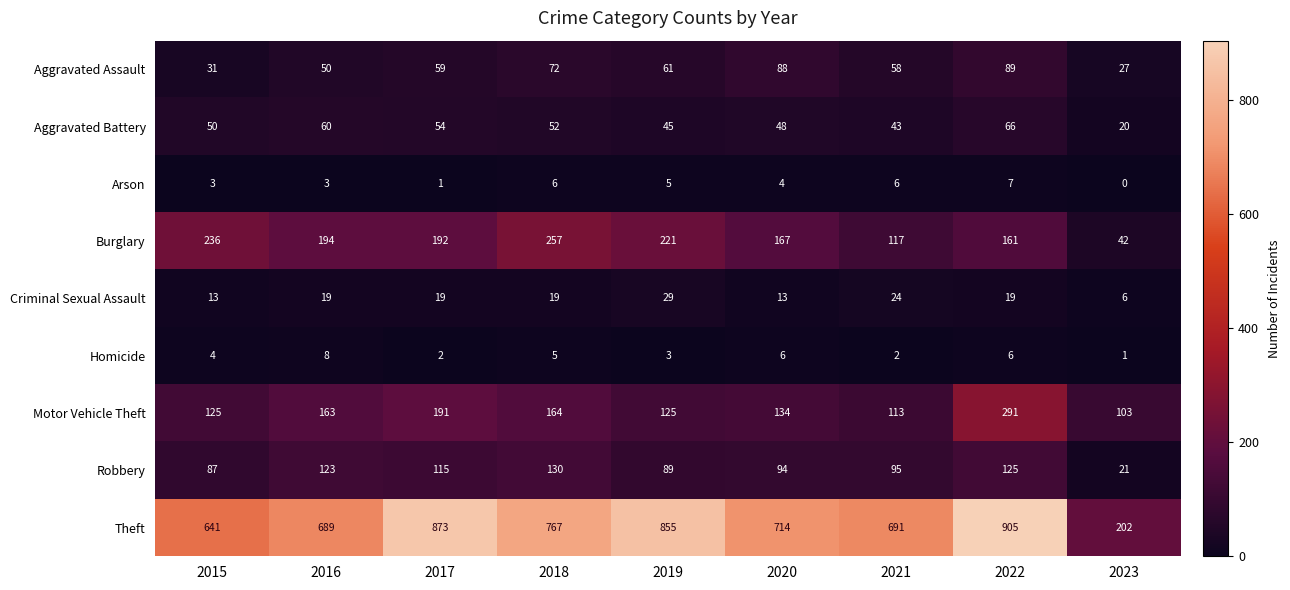

Where does the Burglary series first go above 192?

2015